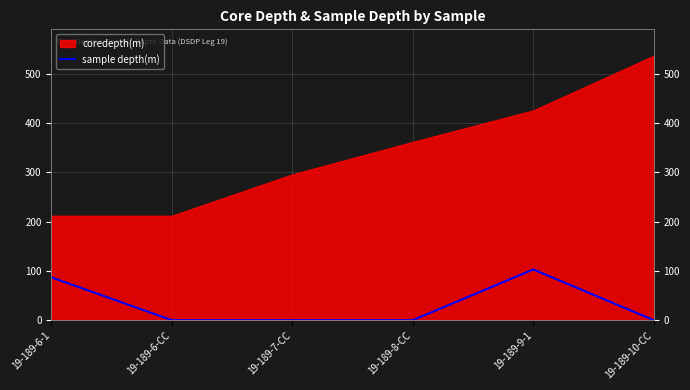

The chart shows a value of 174 at 19-189-9-1. True or false?

False